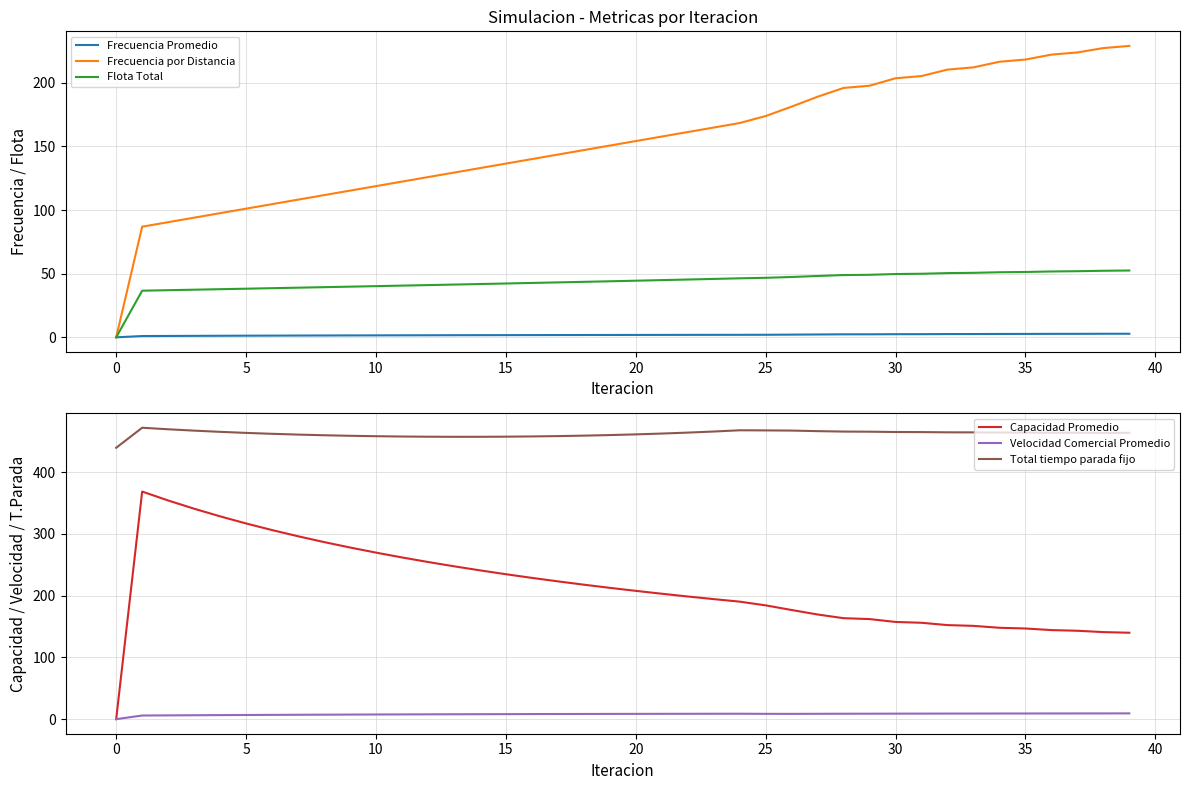

Does the chart have visible grid lines?

Yes